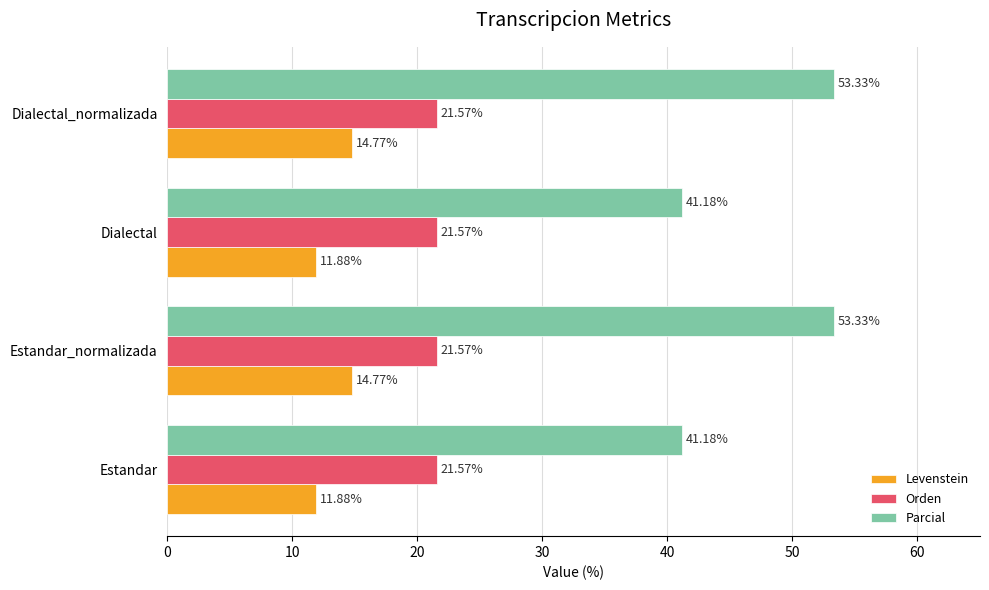

List the series in order of their overall mean, highest first.

Parcial, Orden, Levenstein